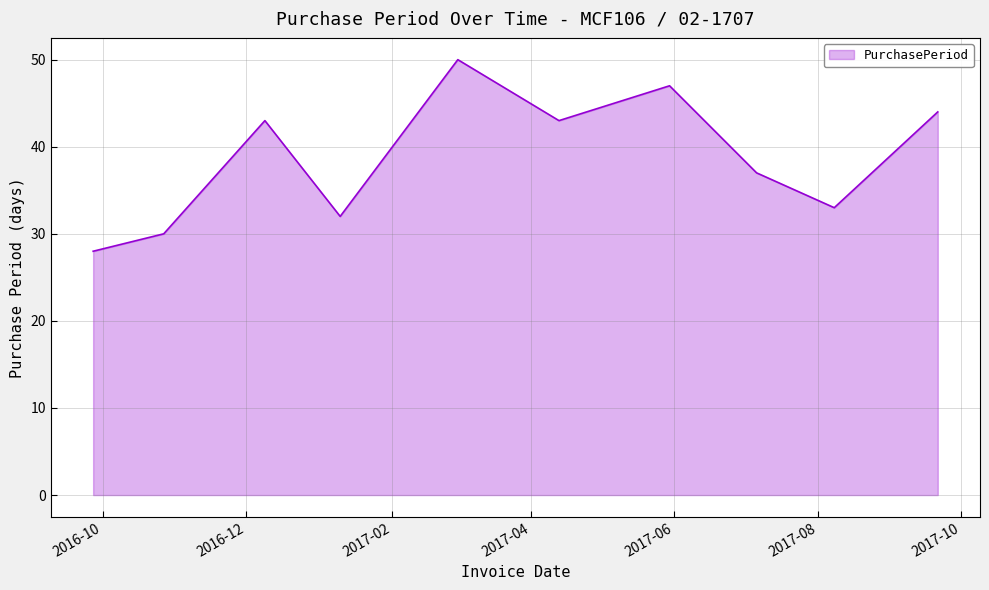

What is the smallest value displayed?

28